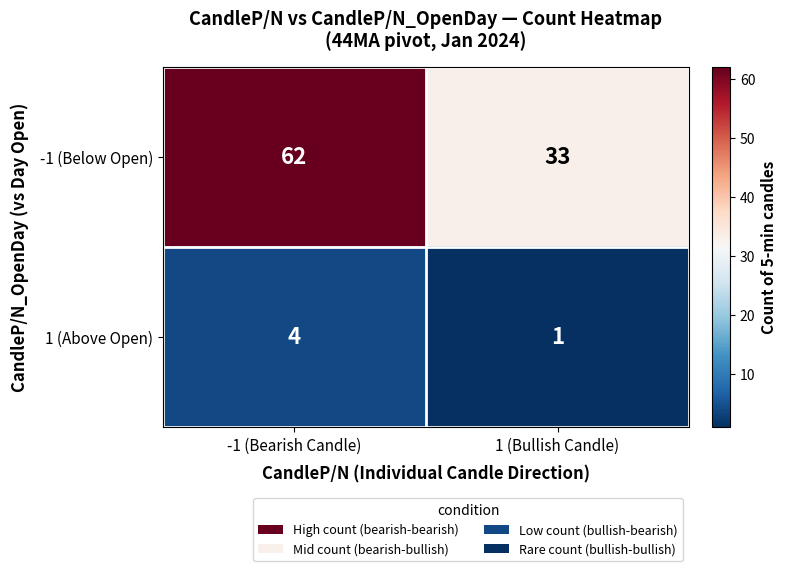

Rank the series by their maximum value, from lowest to highest.

1 (Above Open), -1 (Below Open)